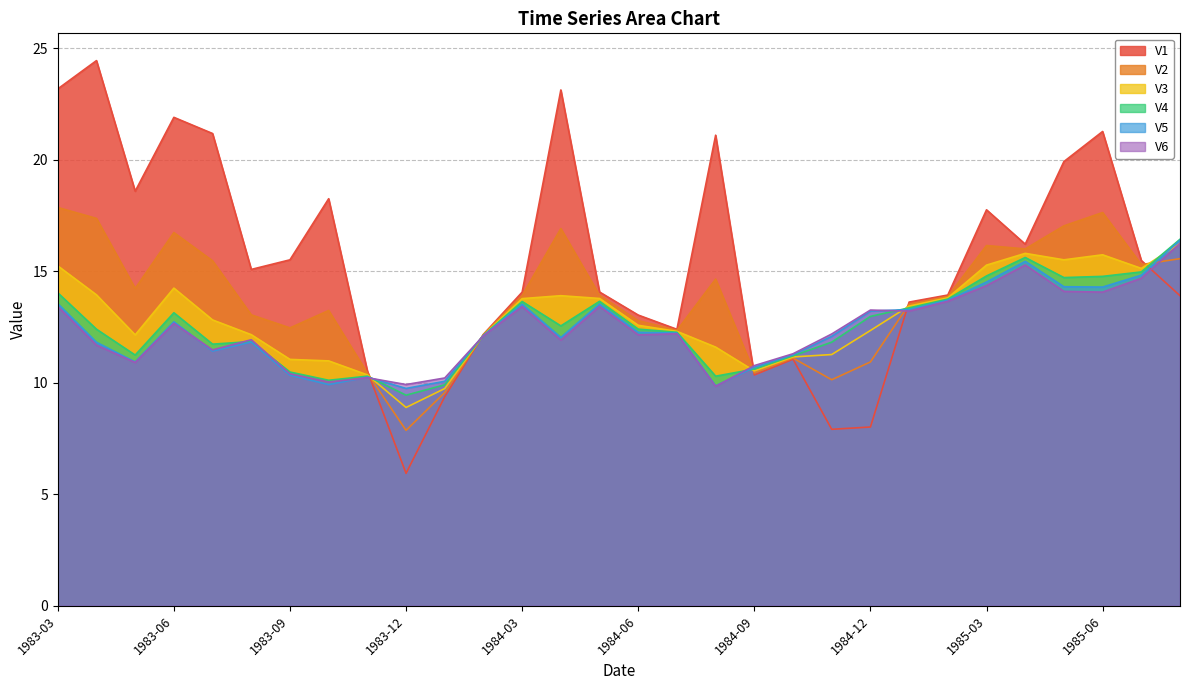

What is the smallest value displayed?

5.9